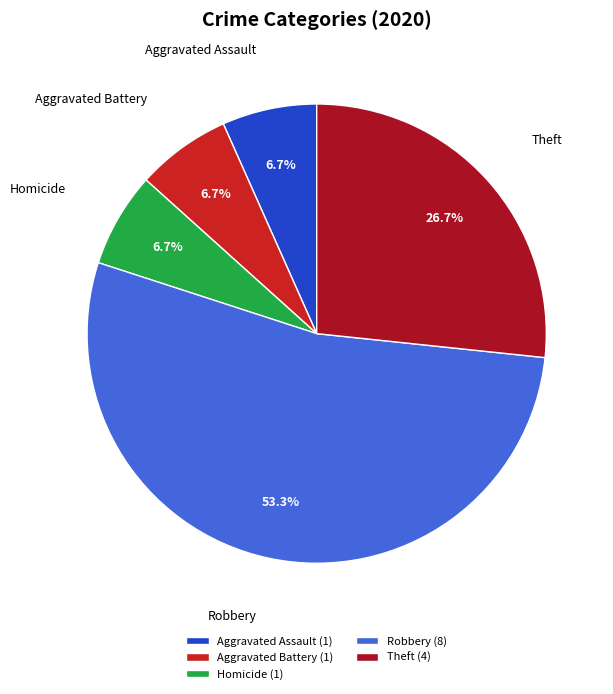

How many segments does this pie chart have?

5